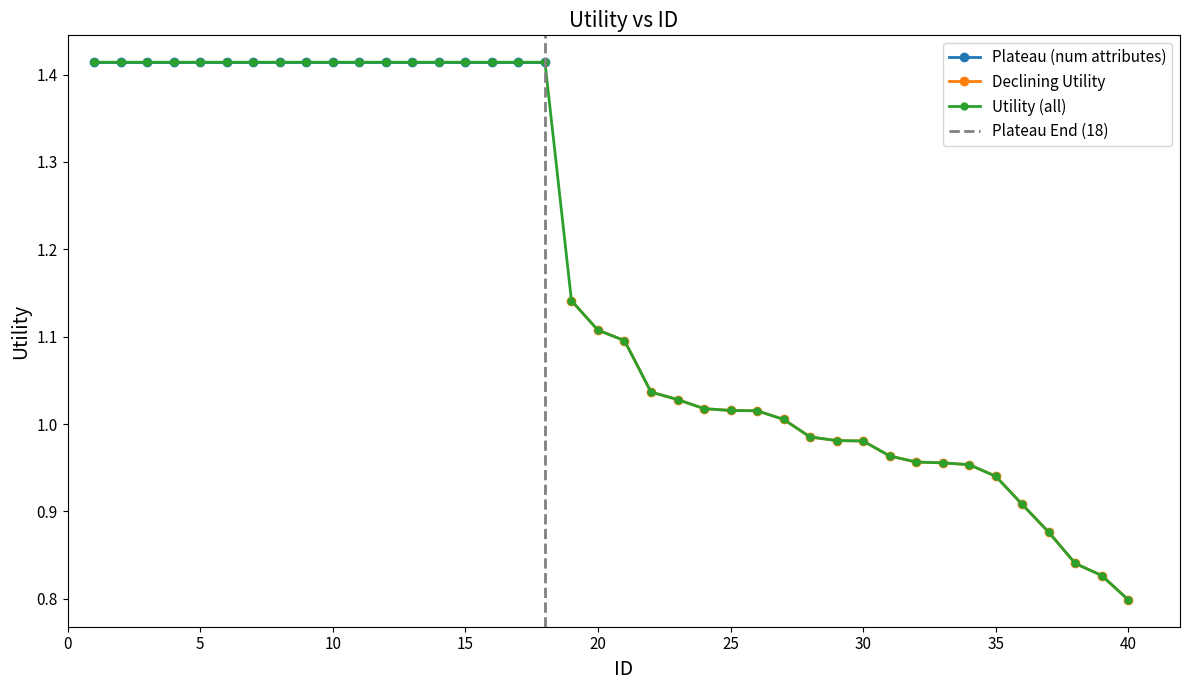

At which label is the value closest to 1?

27